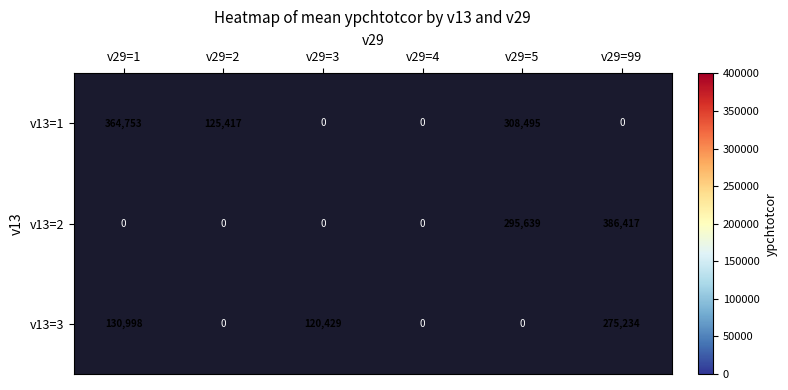

What is the sum of the v13=2 values at v29=5 and v29=99?

682056